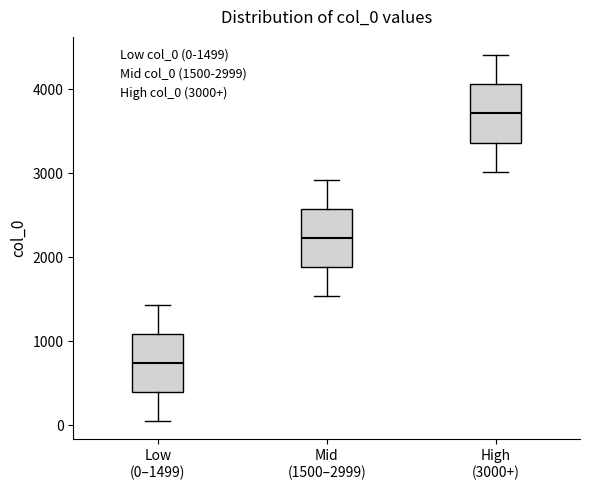

Reading left to right, transcribe this box plot: for each box, give where its median line is, the range the box spans, and where its two whiskers end, as read against the y-axis. The values are not printed on the chart, so give them approximately, as read against the axis.

Low (0–1499): median 700, box 400 to 1100, whiskers 100 to 1400
Mid (1500–2999): median 2200, box 1900 to 2600, whiskers 1500 to 2900
High (3000+): median 3700, box 3400 to 4100, whiskers 3000 to 4400